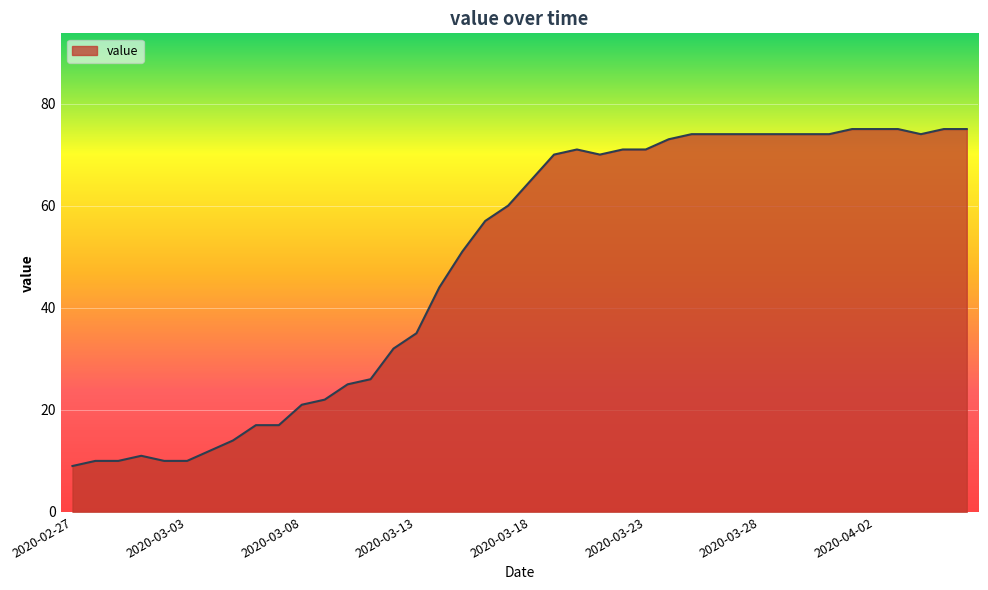

What is the smallest value displayed?

9